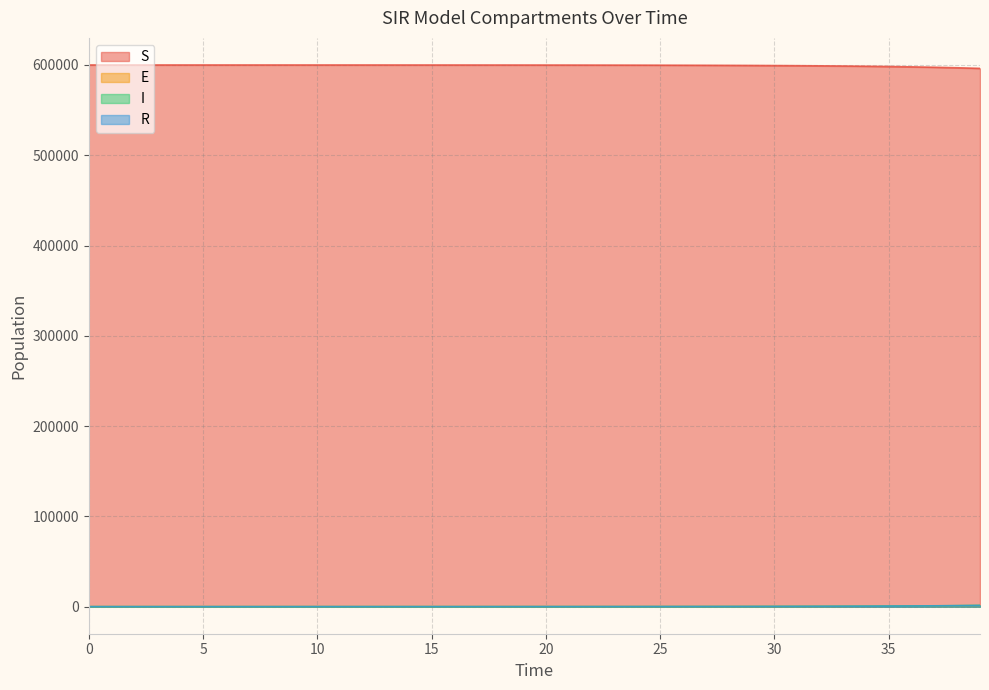

True or false: E has a value of 10.2 at 15.

True